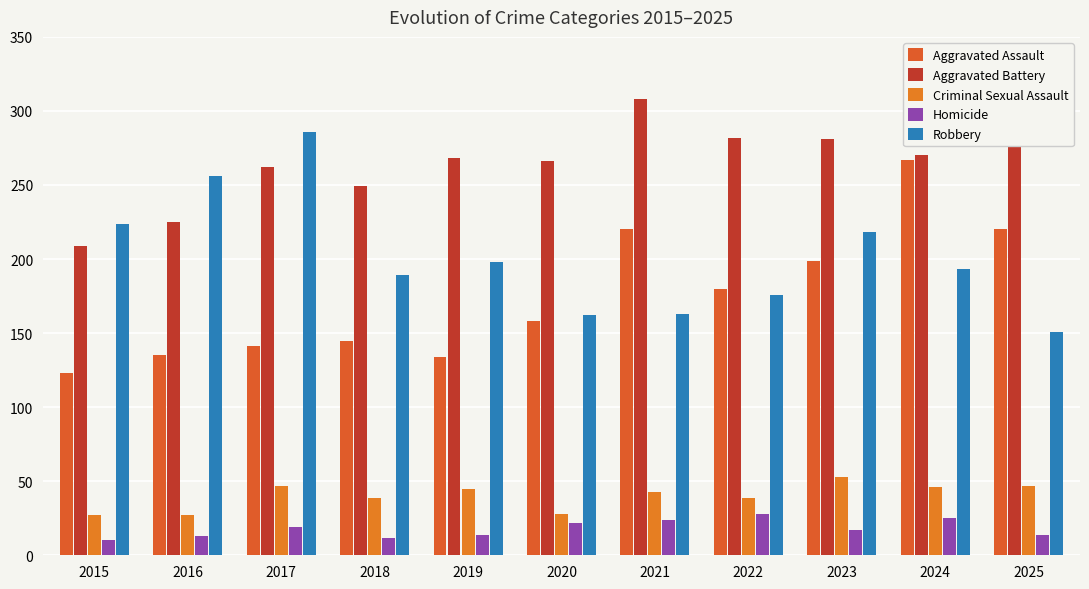

At which category does the chart reach its peak across all series?

2021